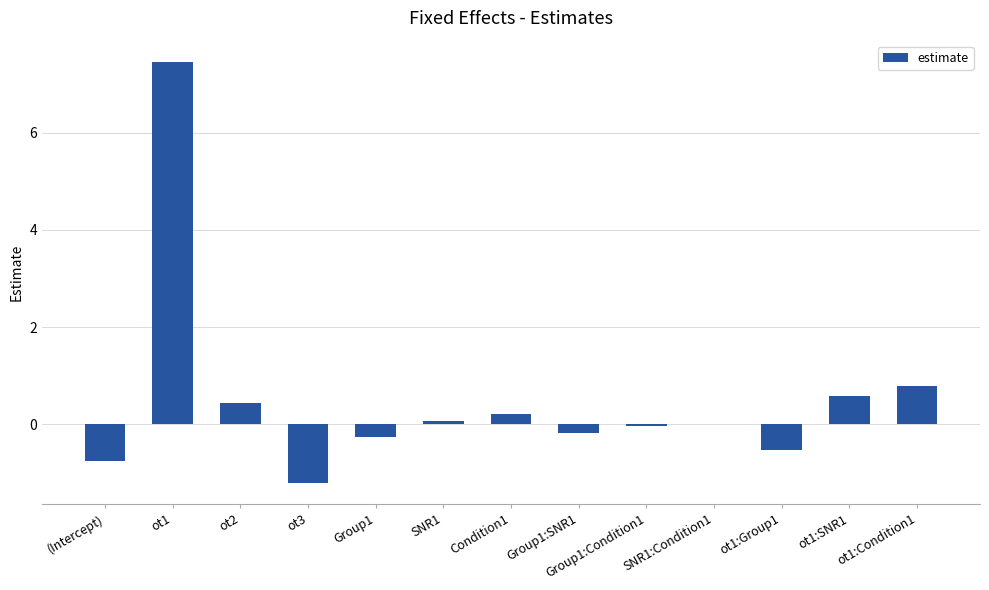

True or false: the data shows -0.0 at Group1:Condition1.

True